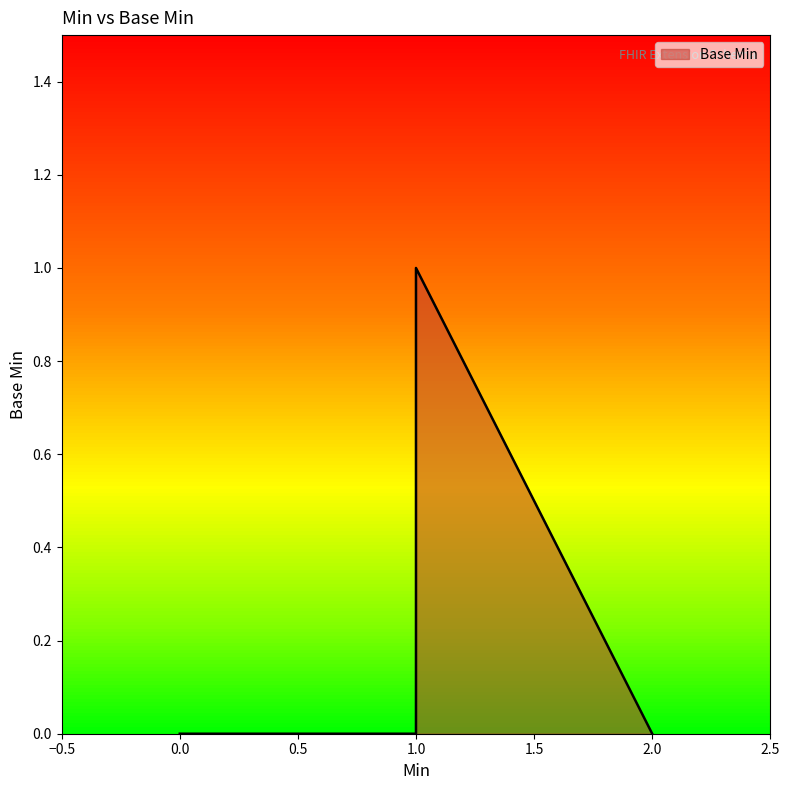

True or false: there are more than 2 points higher than both neighbors.

False